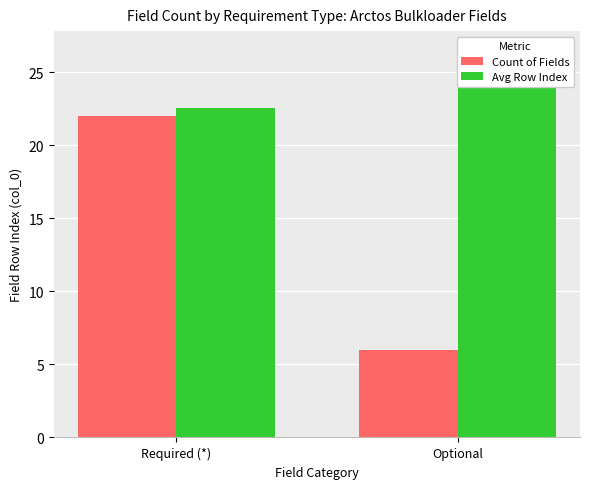

At how many categories does at least one series exceed 11?

2